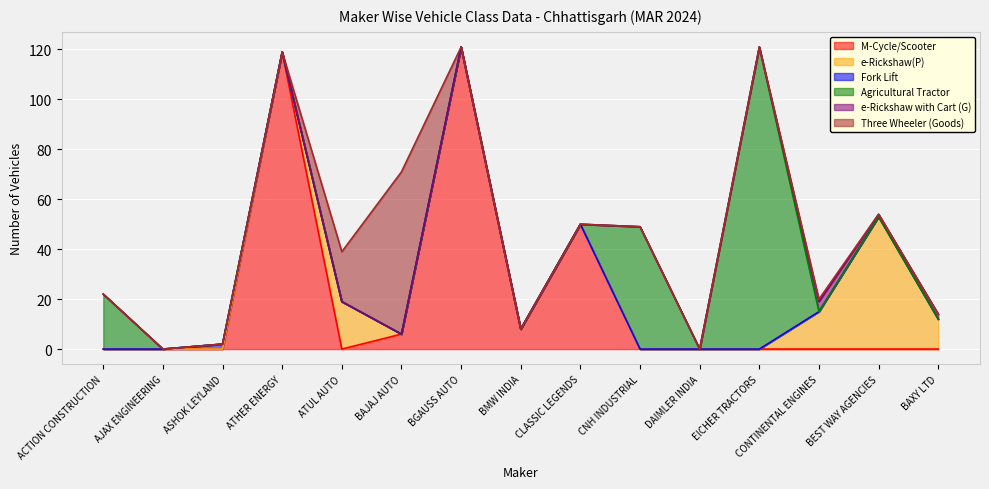

At which category does Fork Lift reach its first local peak?

ASHOK LEYLAND